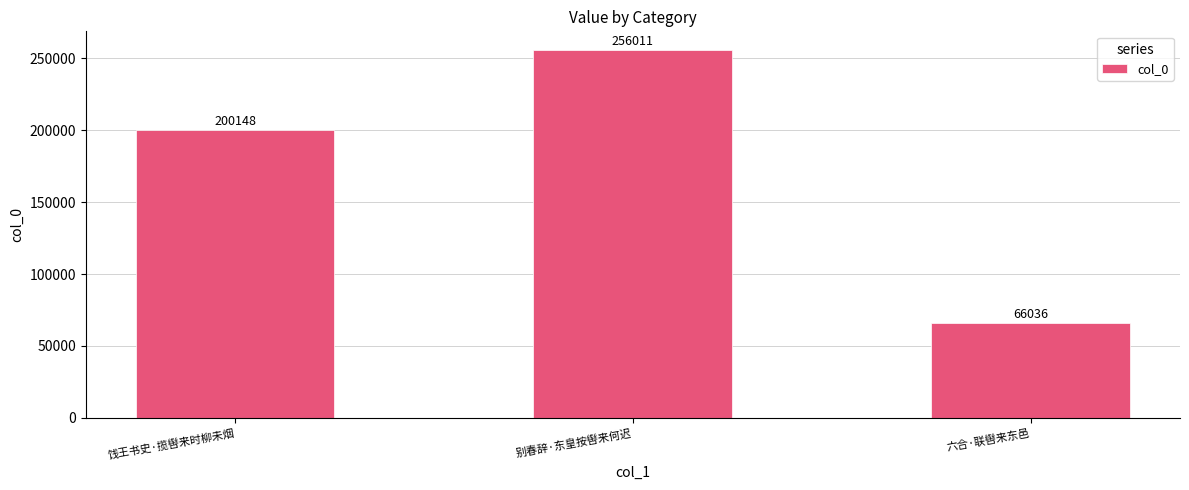

Where is the data nearest to the value 161023?

饯王书史·揽辔来时柳未烟